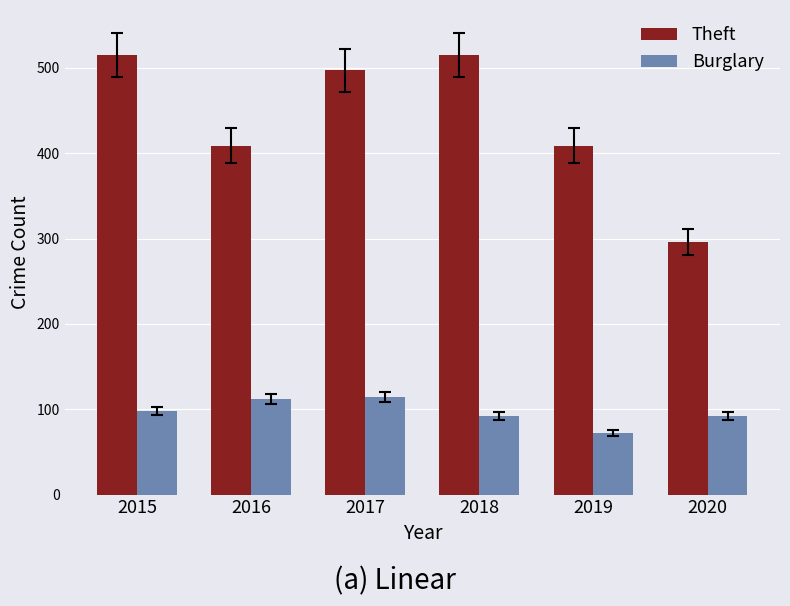

Which series has the largest range (max minus min)?

Theft